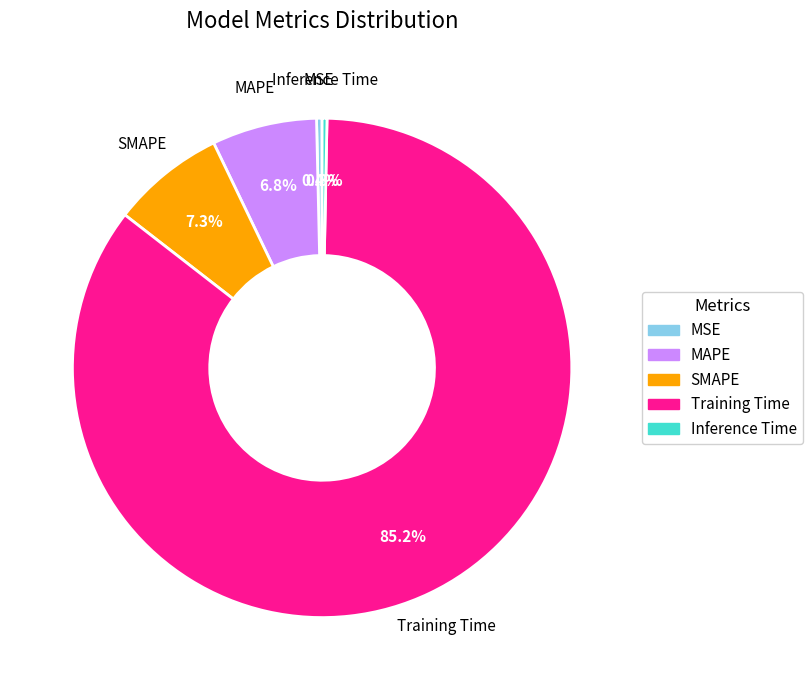

Count the number of slices in the pie.

5